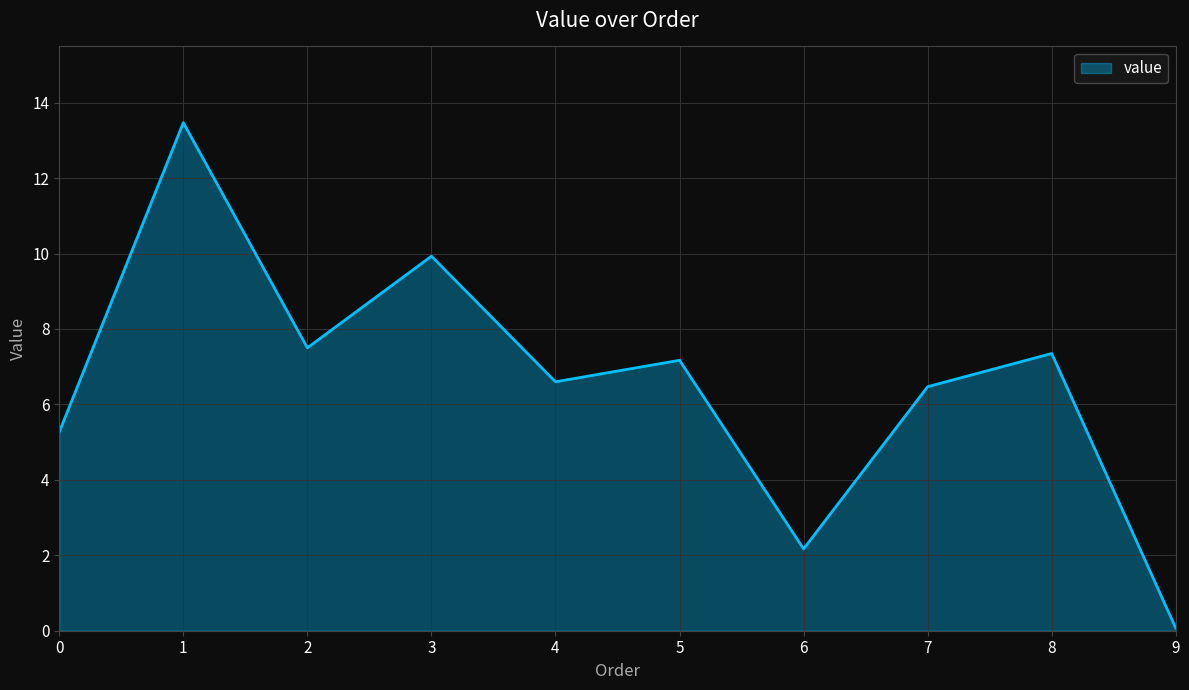

At which category does the chart reach its peak across all series?

1